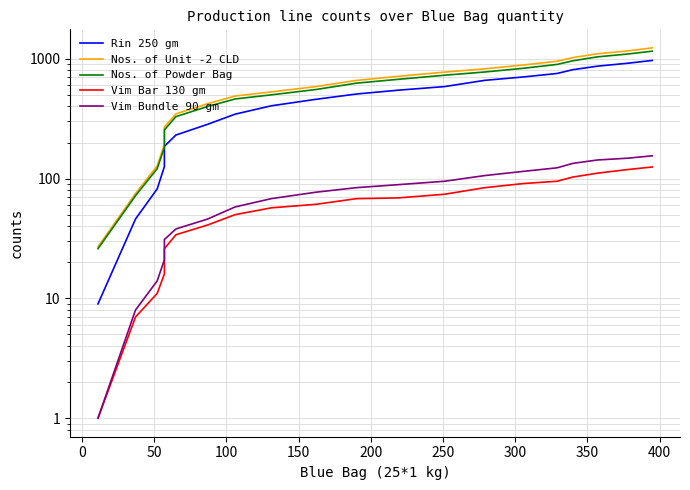

True or false: Vim Bar 130 gm and Vim Bundle 90 gm cross at least once.

False